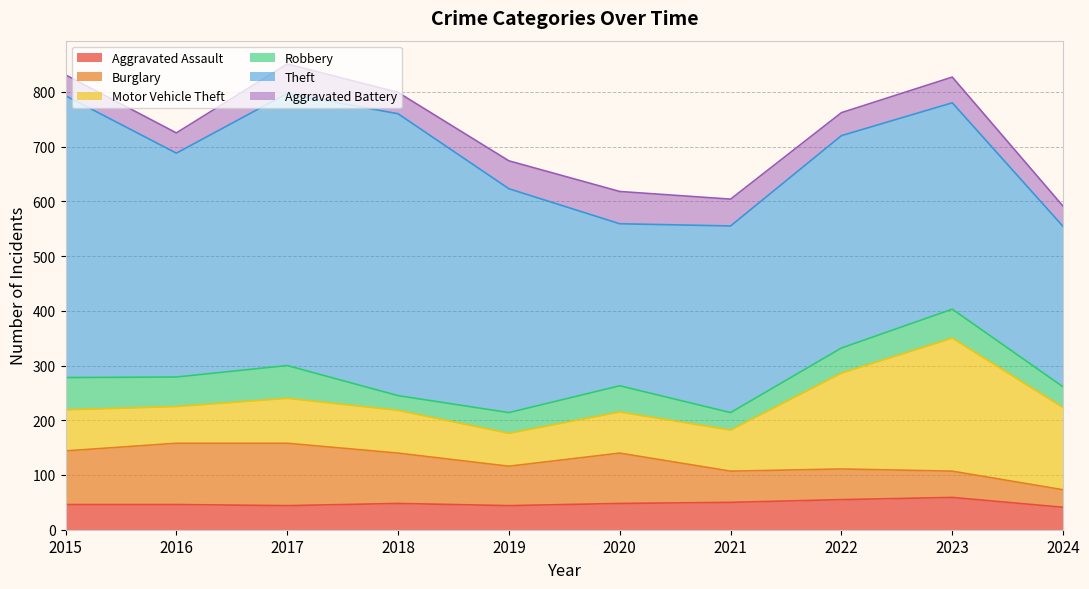

What value does the Robbery series have at 2022, to the nearest 5?

45